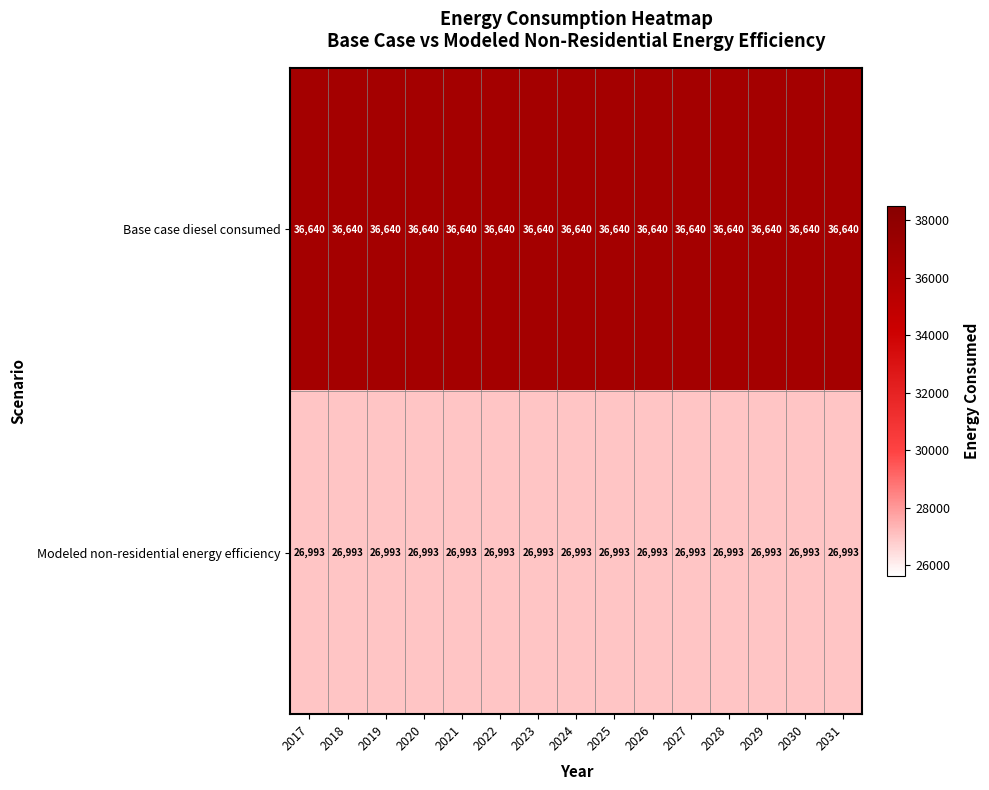

What is the maximum value for Modeled non-residential energy efficiency?

26993